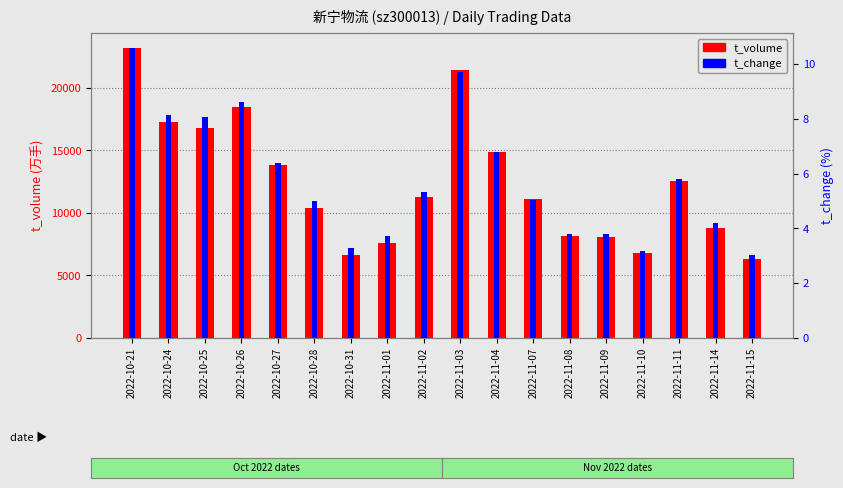

What is the sum of all t_volume (trading volume万) values?

223673.0